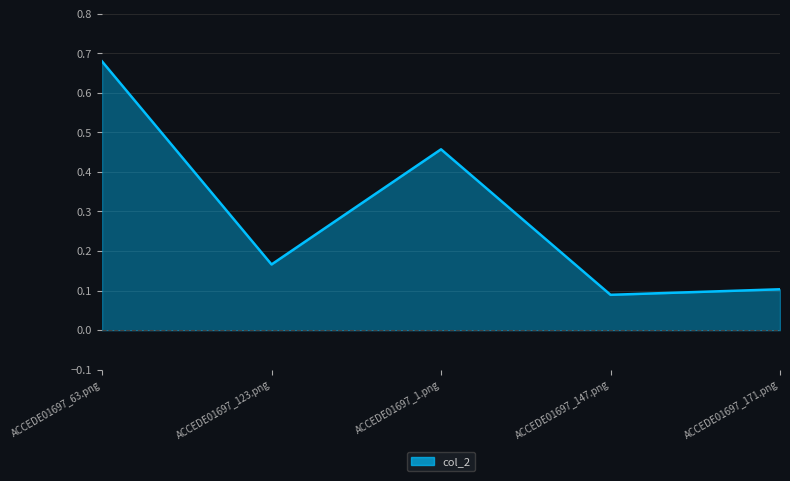

What is the change in value from ACCEDE01697_63.png to ACCEDE01697_1.png?

-0.2